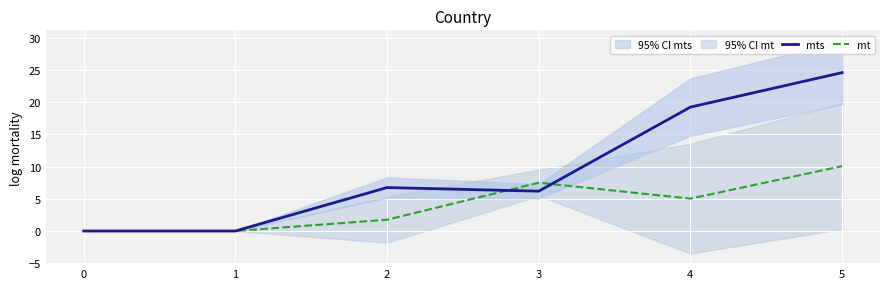

What is the difference between the maximum and minimum values in the mt series?

10.1